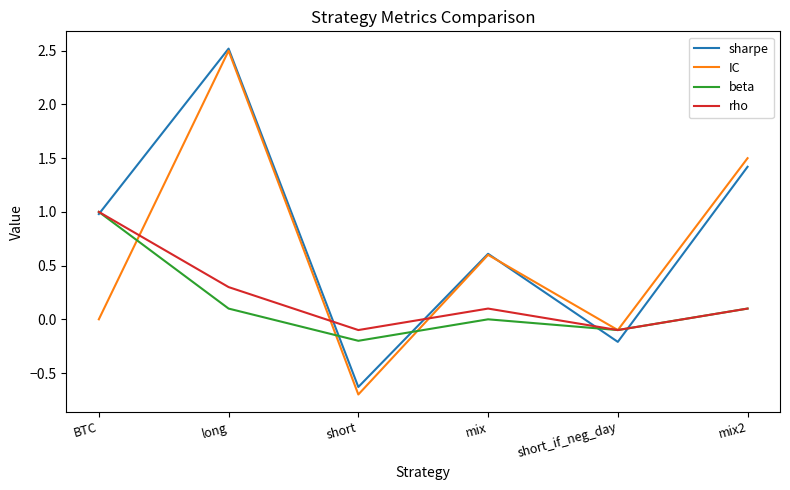

At which category does IC reach its first local peak?

long